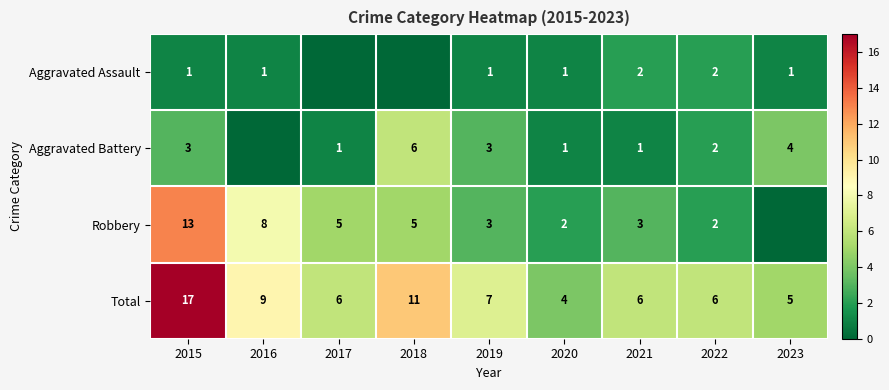

Which category has the highest value in the Total series?

2015